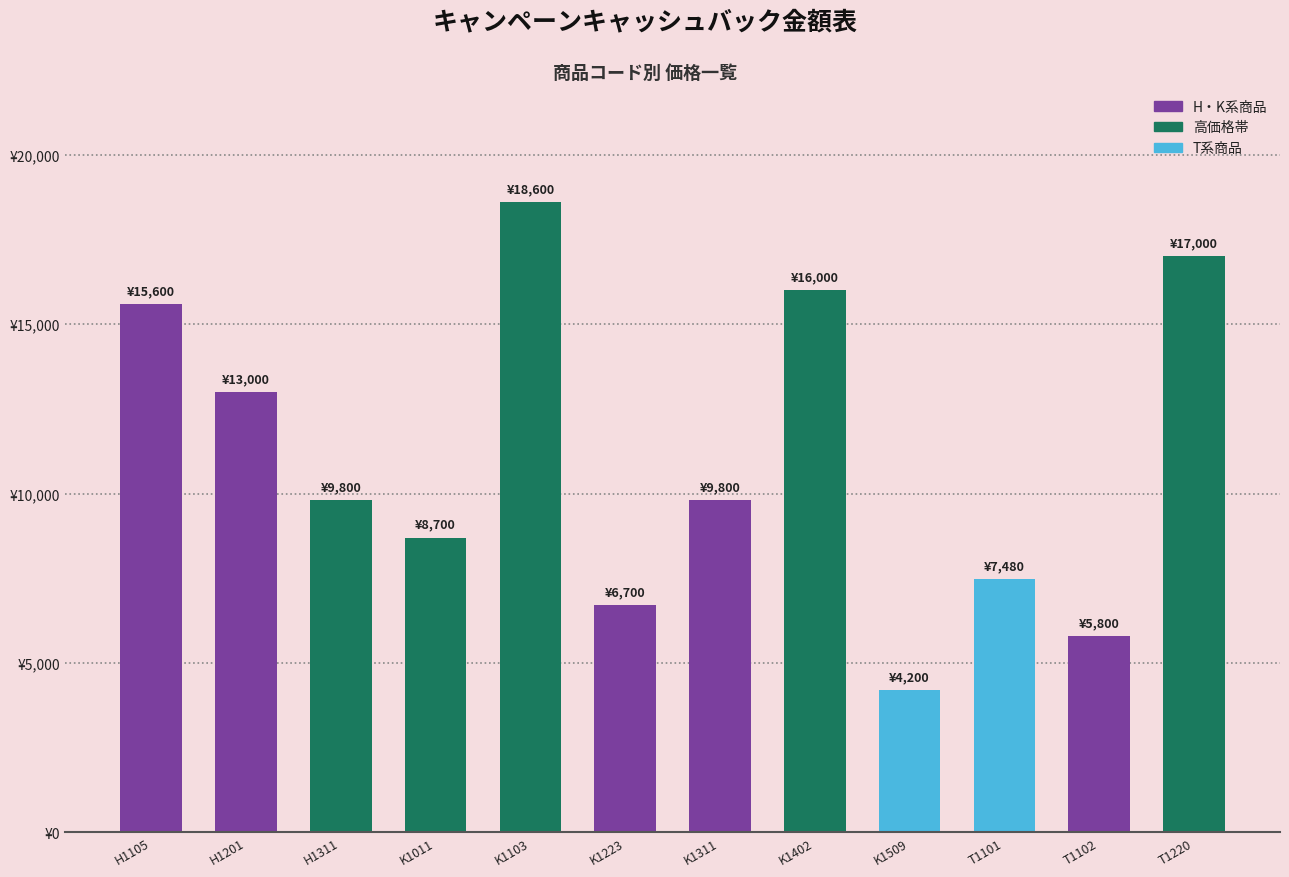

Does the chart contain any negative values?

No